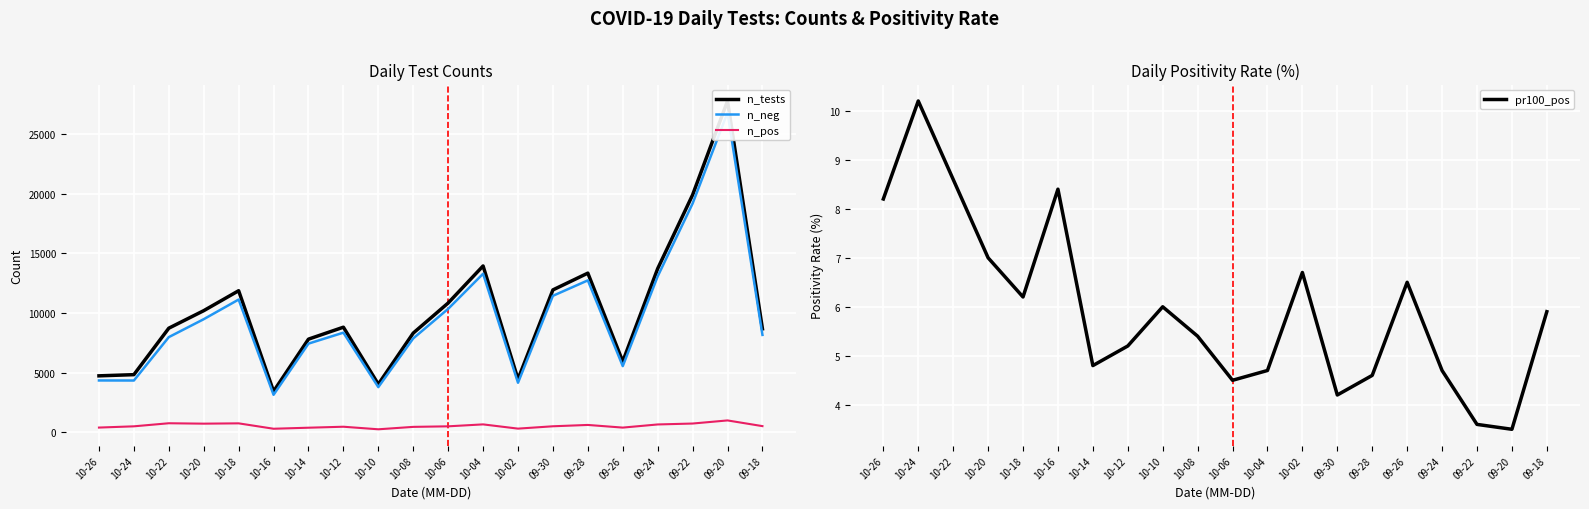

Is the value of n_pos at 10-20 greater than the value of n_neg at 10-26?

No